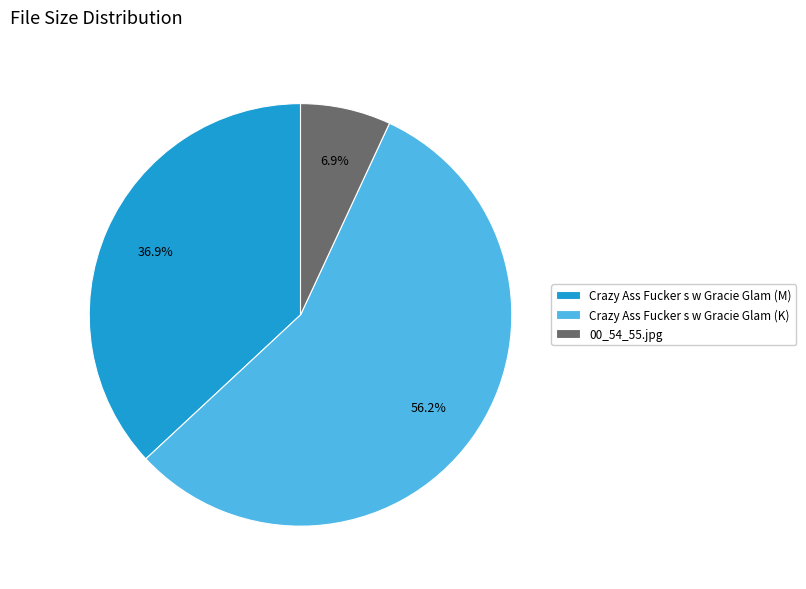

What percentage is NOT represented by 00_54_55.jpg?

93.1%